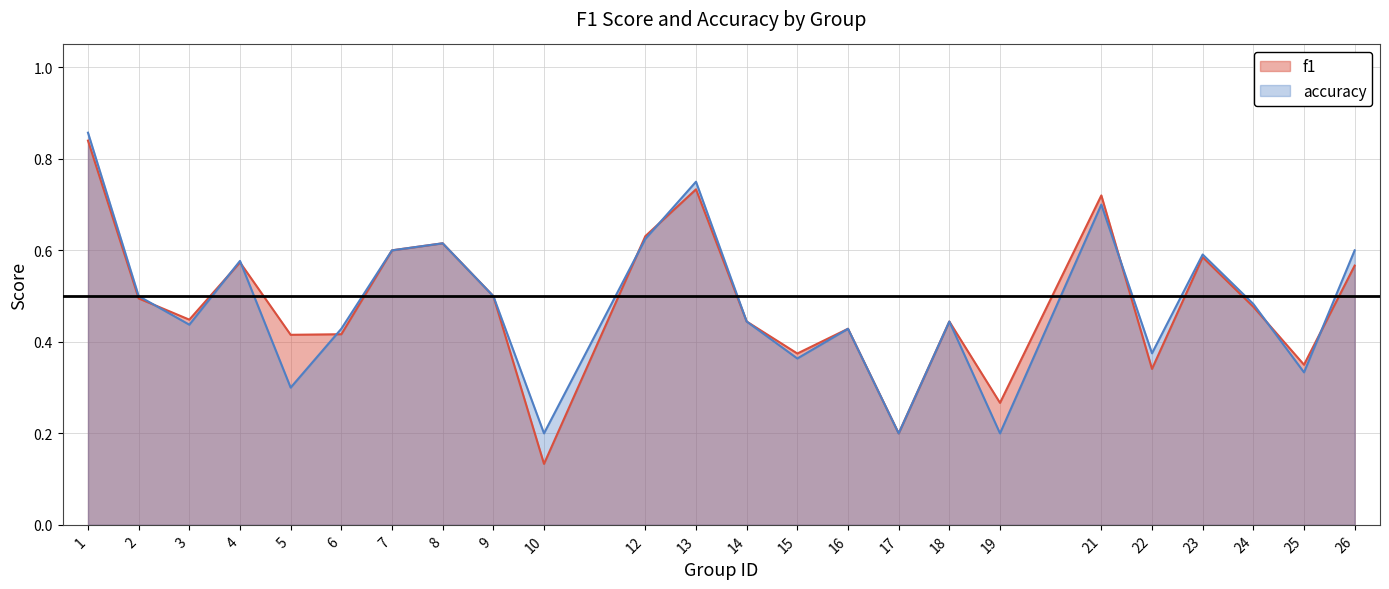

Reading left to right, what are all the values shown in this chart?

f1: 1=0.8	2=0.5	3=0.4	4=0.6	5=0.4	6=0.4	7=0.6	8=0.6	9=0.5	10=0.1	12=0.6	13=0.7	14=0.4	15=0.4	16=0.4	17=0.2	18=0.4	19=0.3	21=0.7	22=0.3	23=0.6	24=0.5	25=0.4	26=0.6
accuracy: 1=0.9	2=0.5	3=0.4	4=0.6	5=0.3	6=0.4	7=0.6	8=0.6	9=0.5	10=0.2	12=0.6	13=0.8	14=0.4	15=0.4	16=0.4	17=0.2	18=0.4	19=0.2	21=0.7	22=0.4	23=0.6	24=0.5	25=0.3	26=0.6